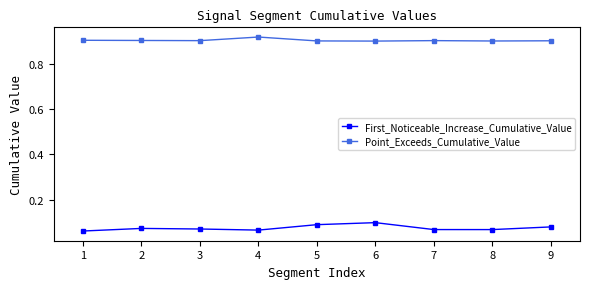

List the series in order of their peak value, highest first.

Point_Exceeds_Cumulative_Value, First_Noticeable_Increase_Cumulative_Value